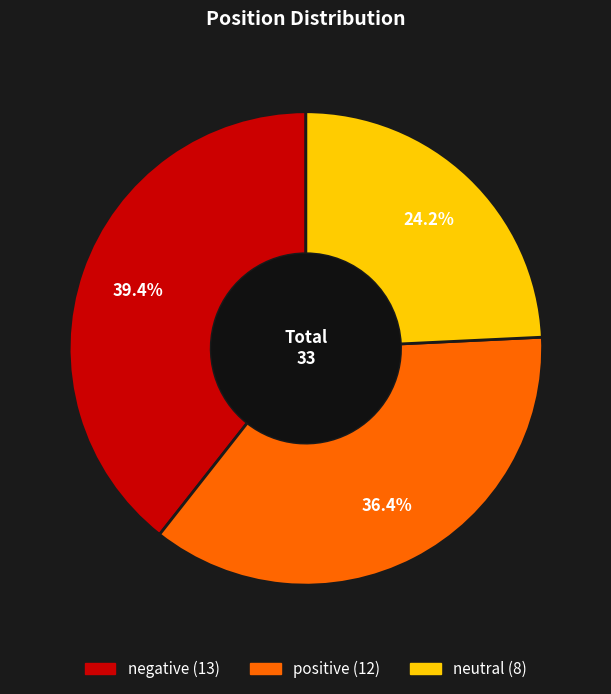

The negative slice represents 31% of the pie. True or false?

False